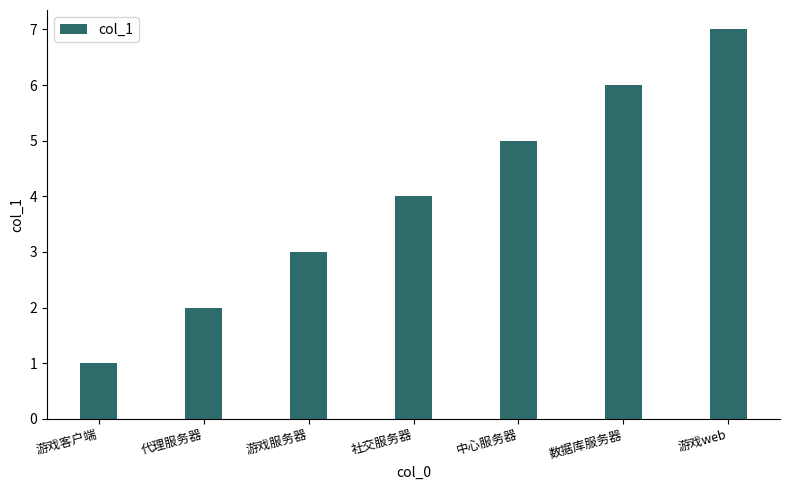

Between 数据库服务器 and 中心服务器, which is larger?

数据库服务器